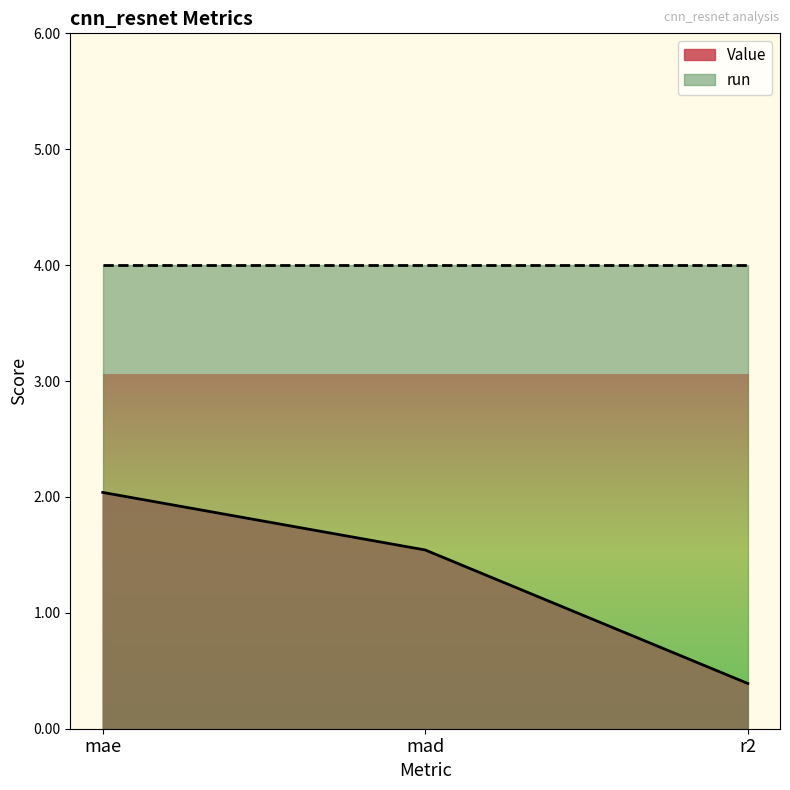

At which category does the chart reach its minimum across all series?

r2